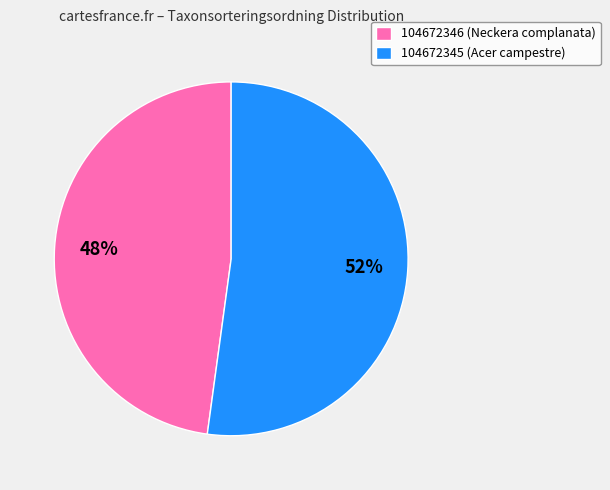

What percentage is the 104672345 slice, to the nearest percent?

52%